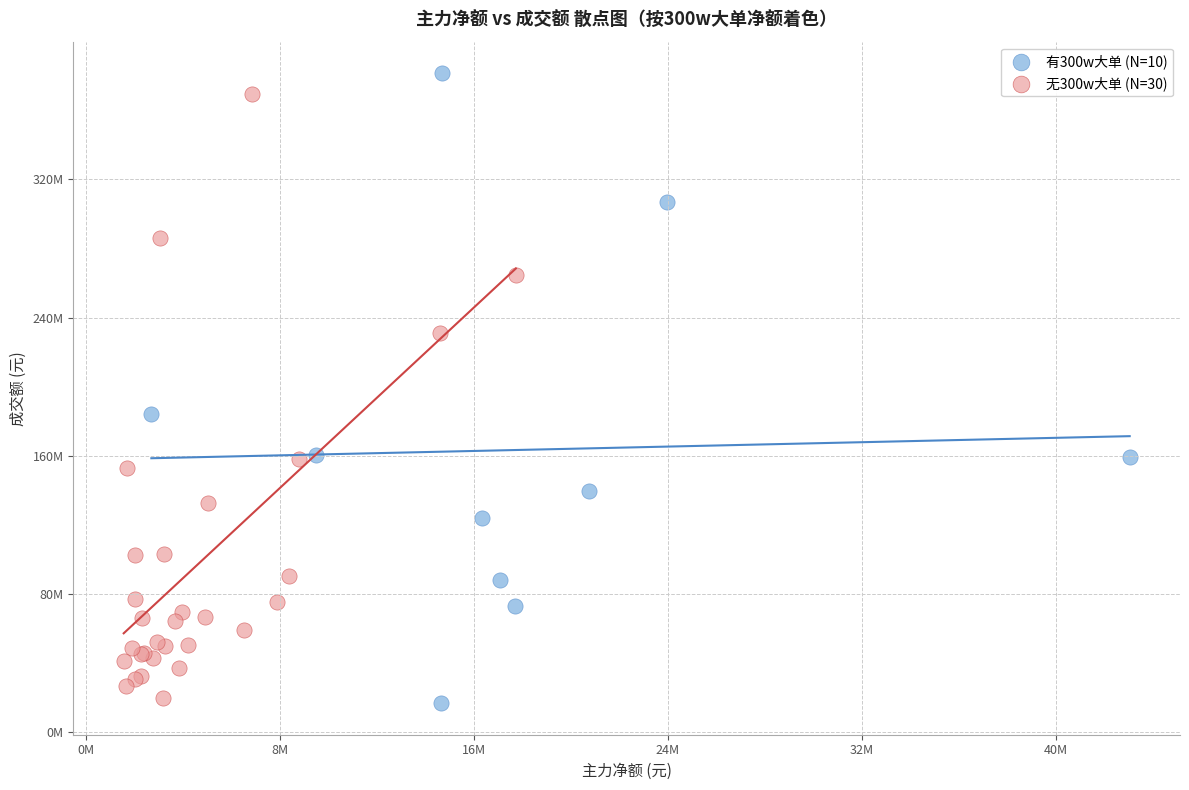

What are all the series names shown in the legend?

有300w大单 (N=10), 无300w大单 (N=30)